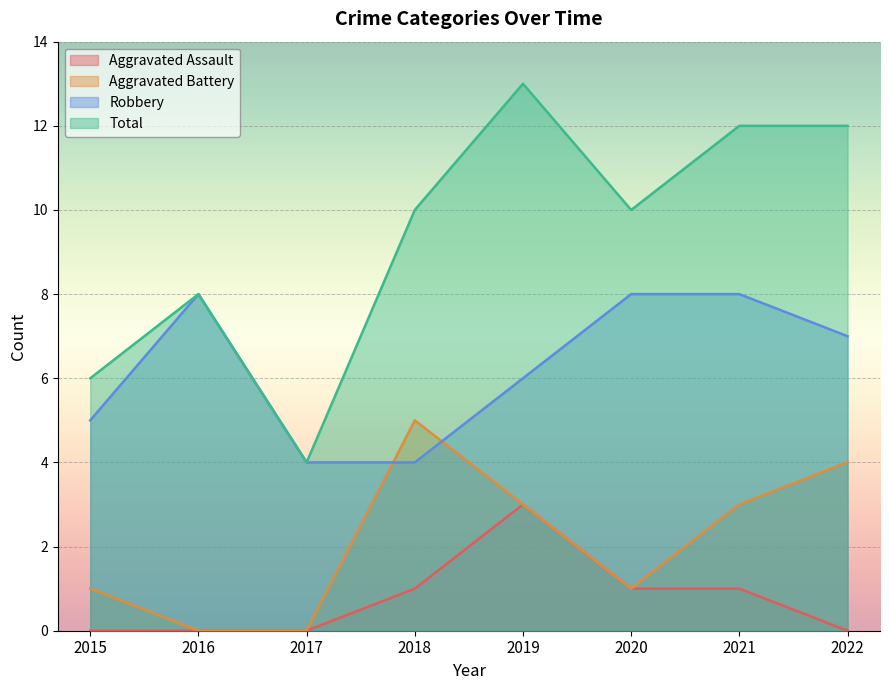

The value of Aggravated Battery at 2020 is 0. True or false?

False